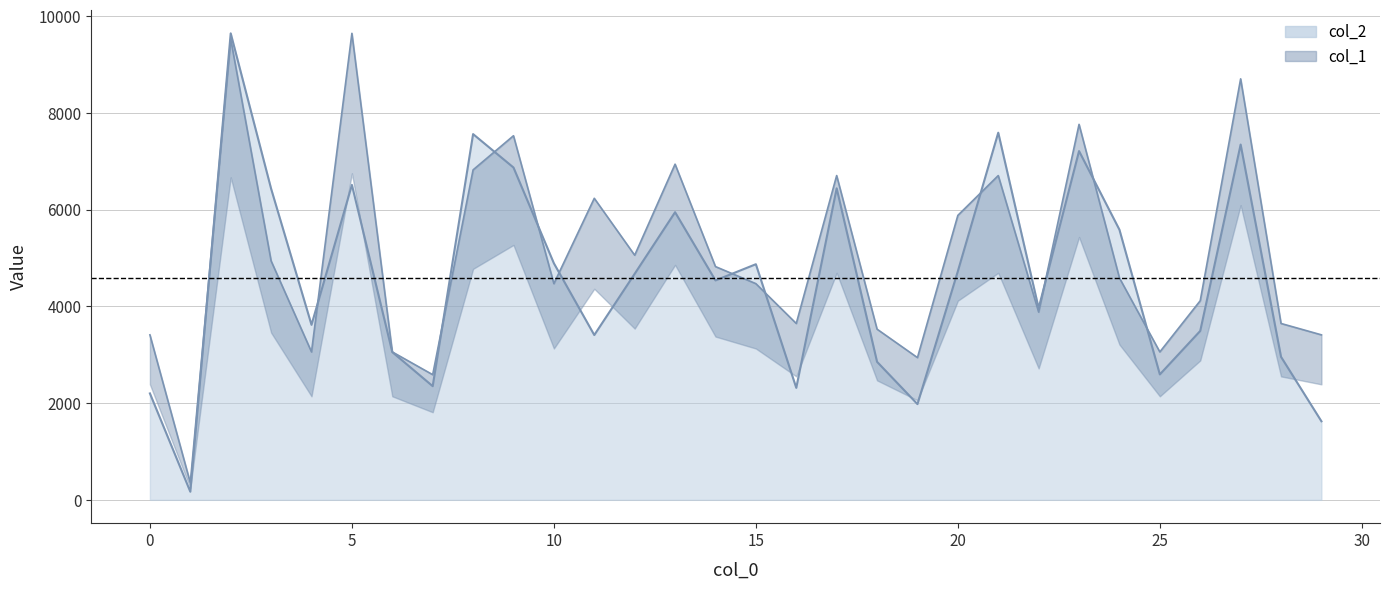

What is the value of the col_2 point at the 9th from the left?

7561.0